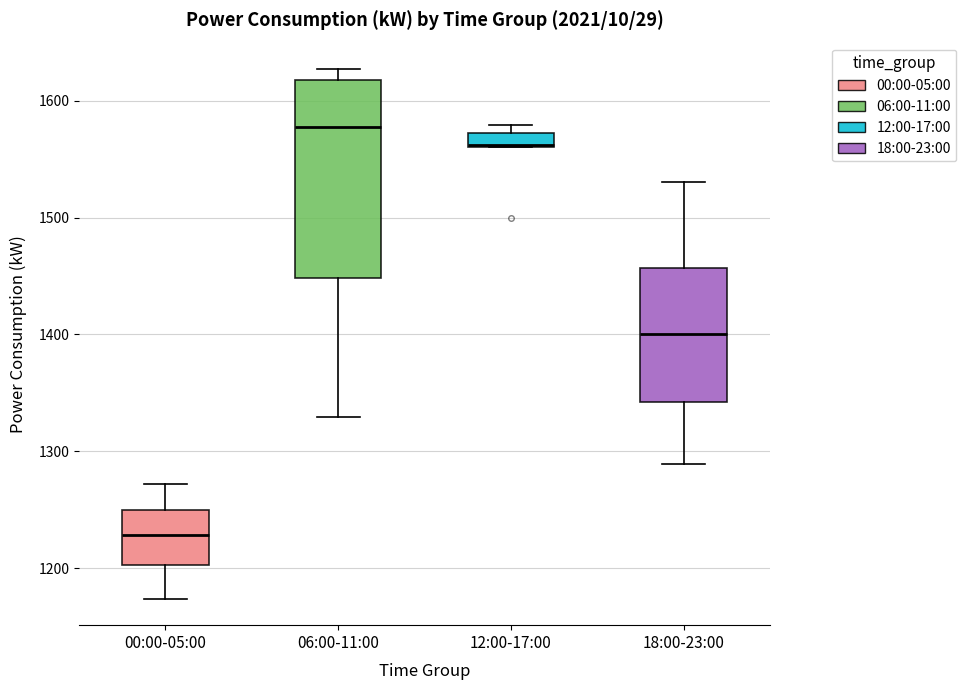

Comparing the boxes themselves (not the whiskers), which one is the tallest?

06:00-11:00